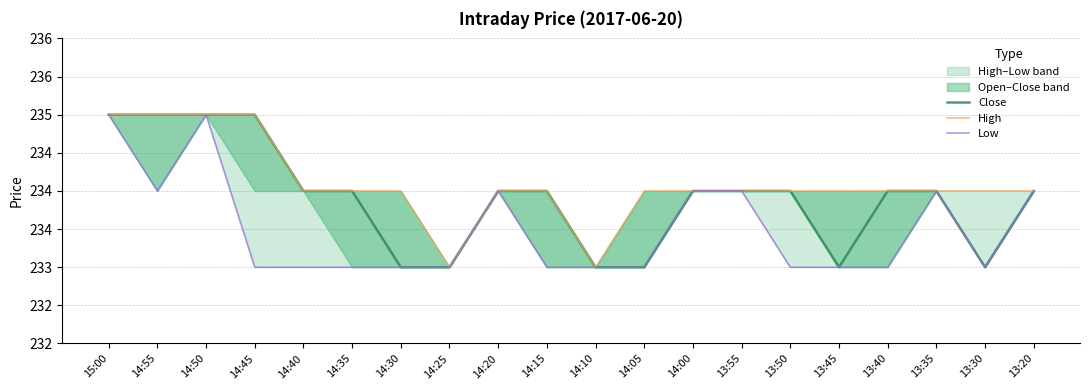

Is the value of Low at 14:05 greater than the value of Close at 15:00?

No